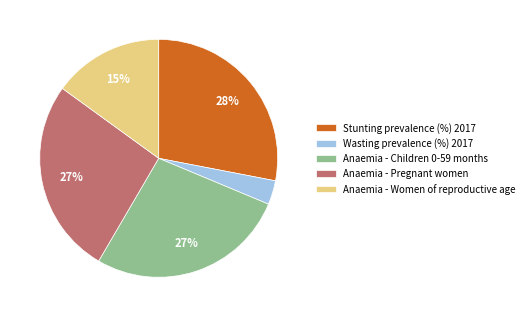

Between Stunting prevalence (%) 2017 and Anaemia - Women of reproductive age, which is larger?

Stunting prevalence (%) 2017